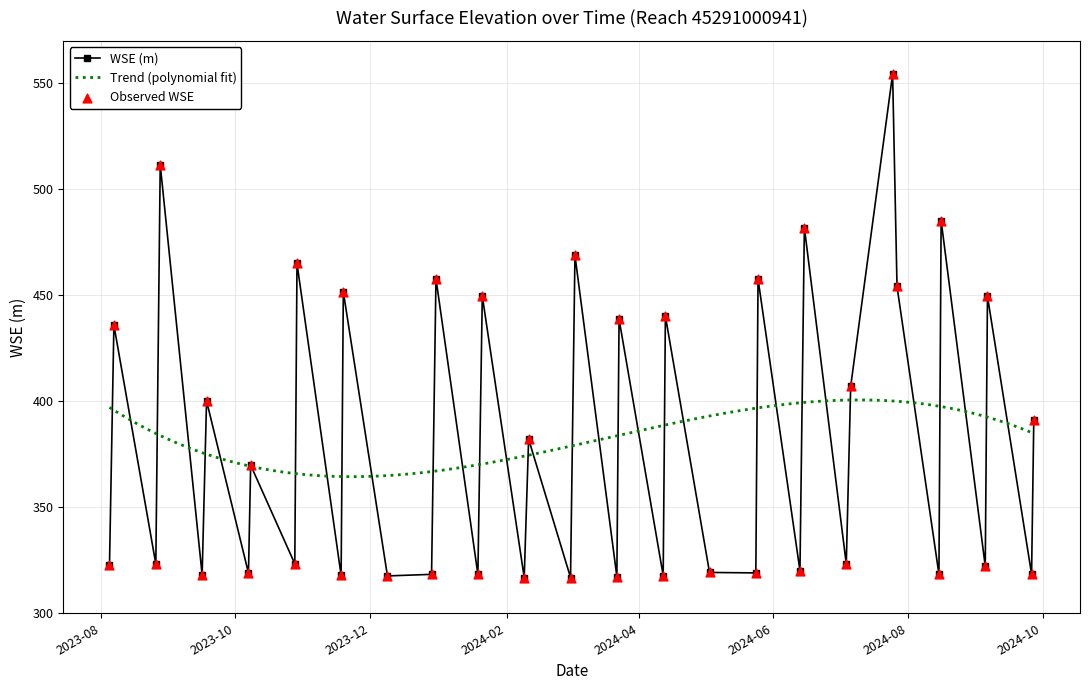

Between 2024-03-22 and 2024-07-27, which is larger?

2024-07-27